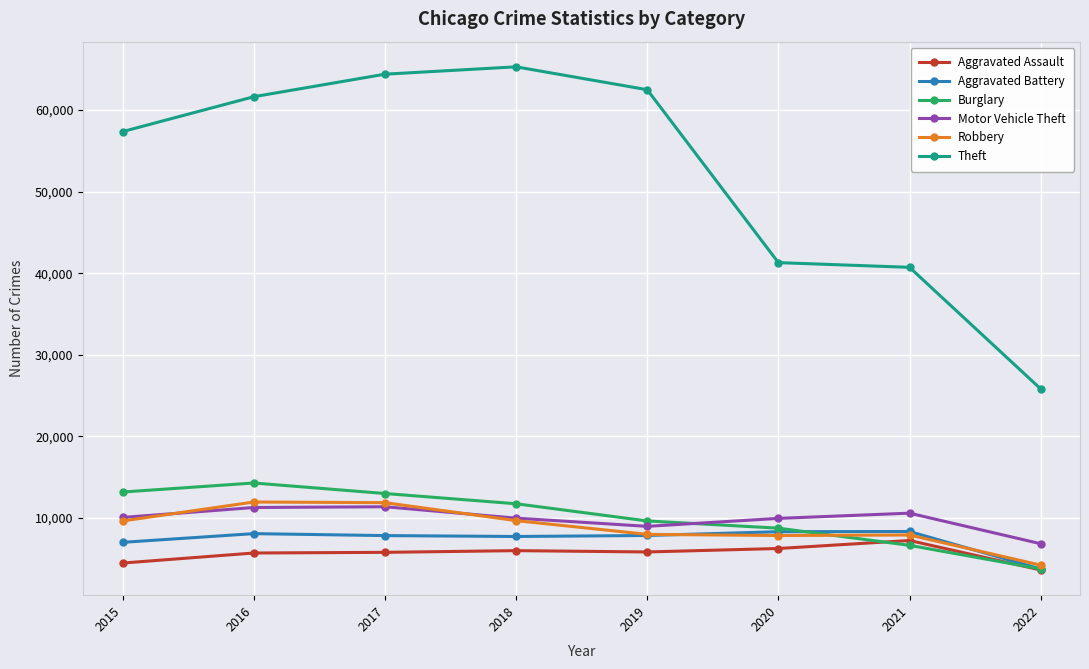

The value of Robbery at 2019 is 7994. True or false?

True